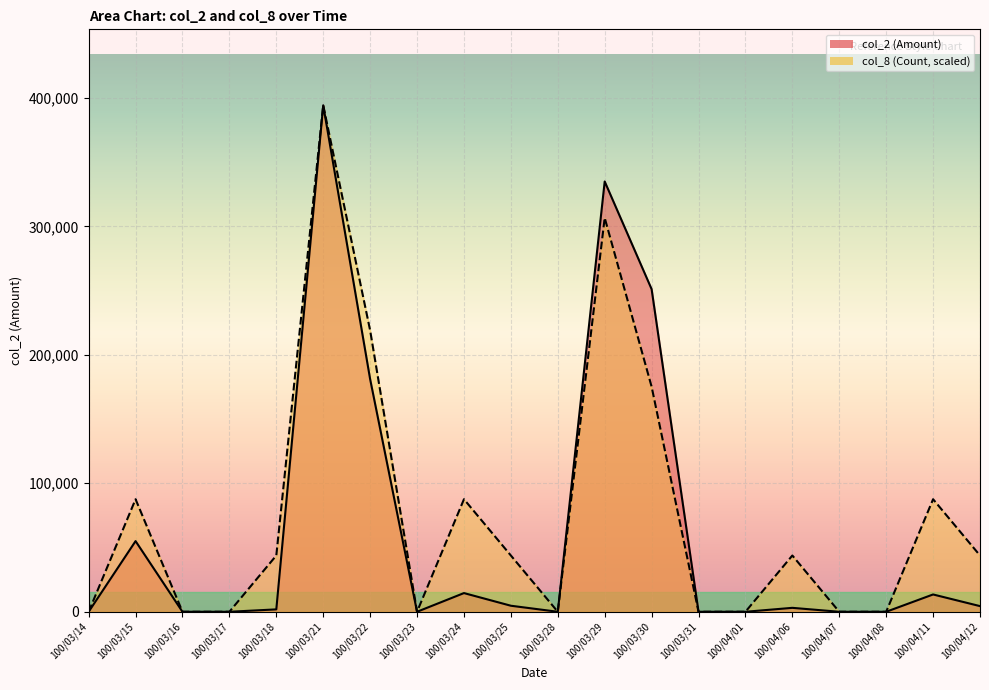

At which label does col_8 (Count) first exceed 43800?

100/03/15